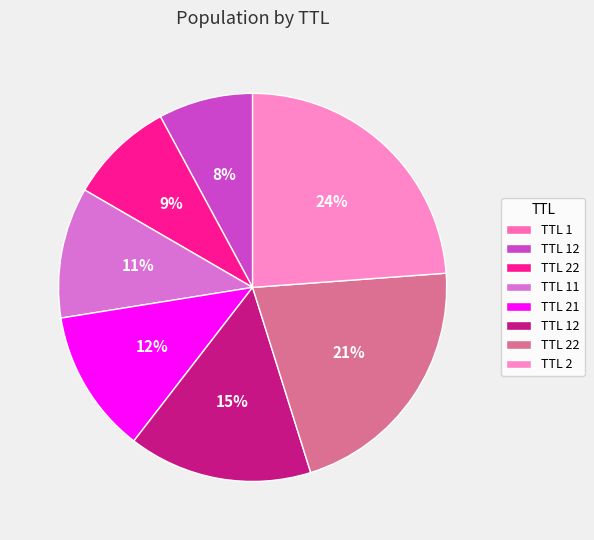

Is there a majority slice in this chart?

No